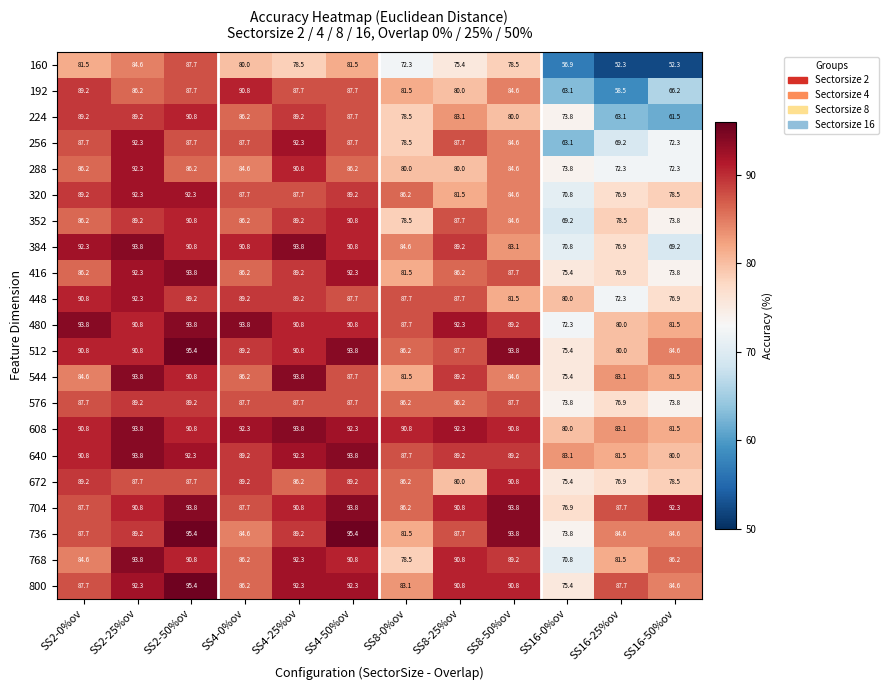

What is the total value across all series at SS4-50%ov?

1889.2